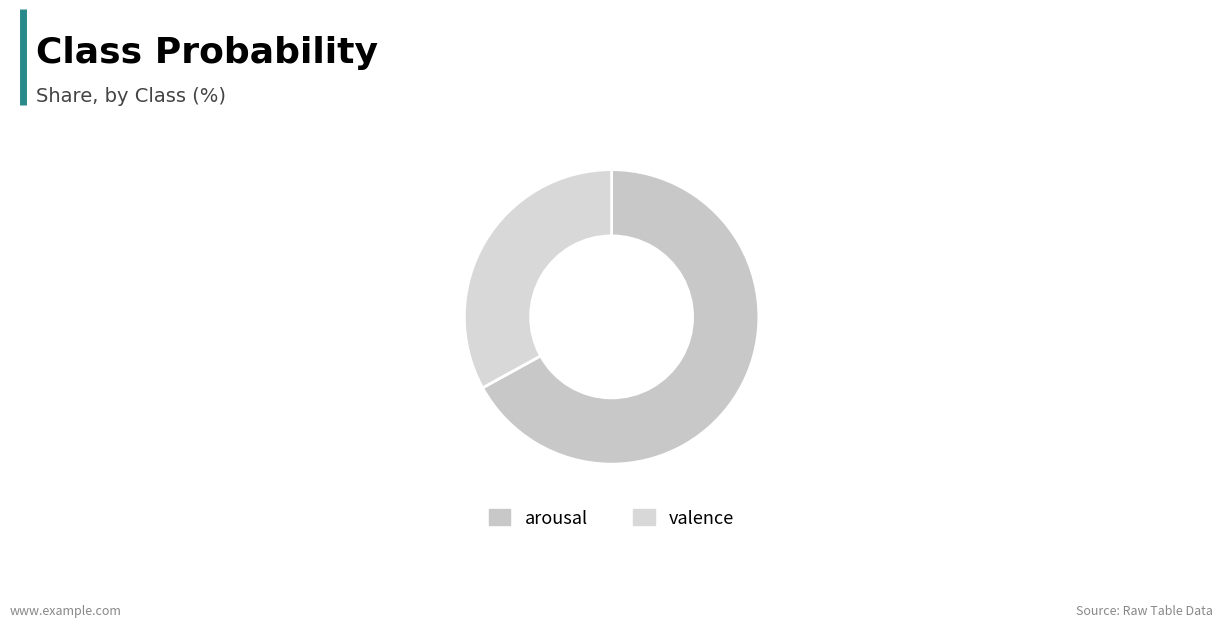

To the nearest percent, what is the difference between the arousal and valence slice percentages?

34%